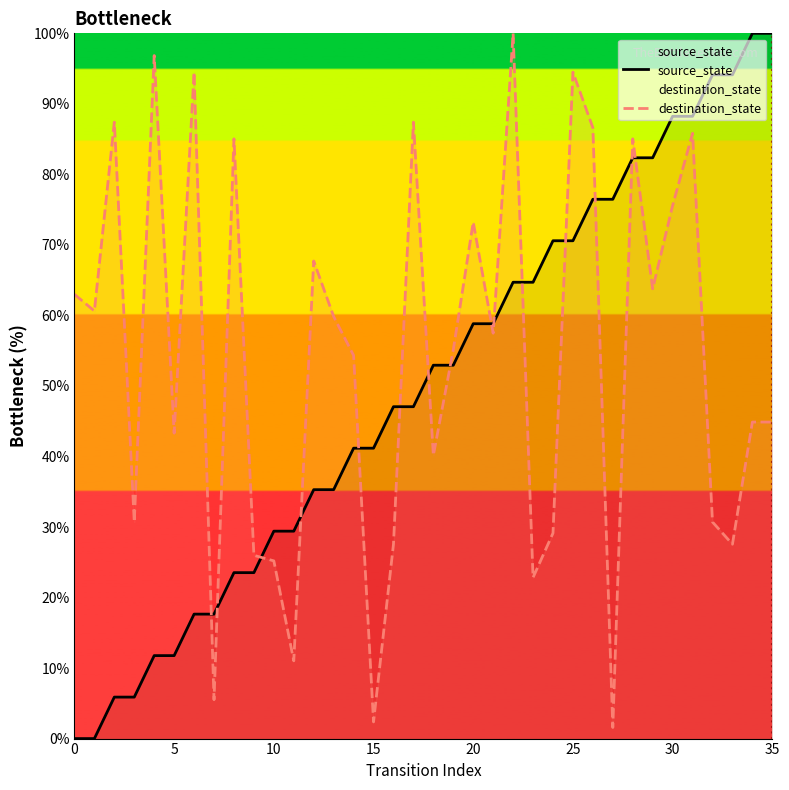

At which label does source_state first exceed 52?

18